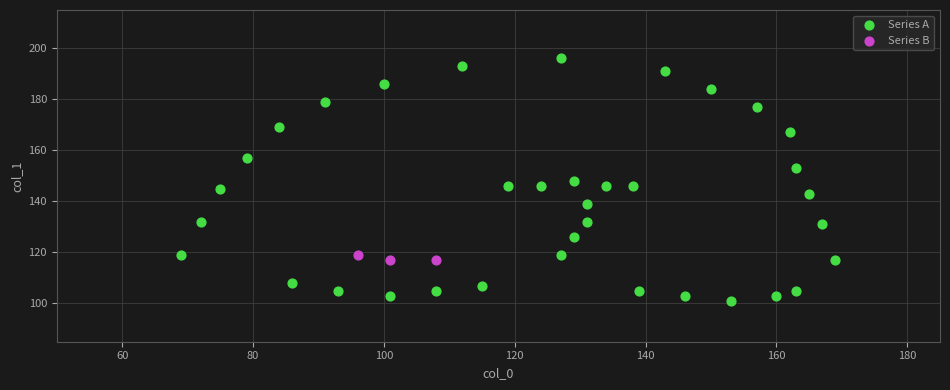

Which series reaches the minimum Y coordinate?

Series A